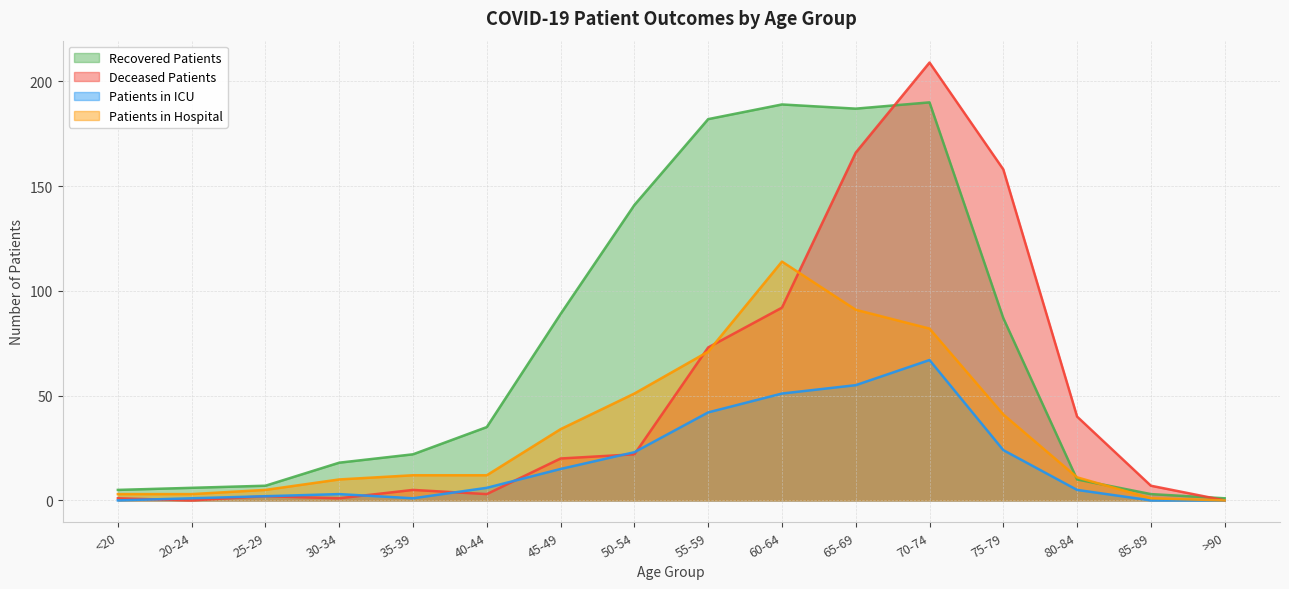

What is the difference between the maximum and minimum values in the Patients in Hospital series?

114